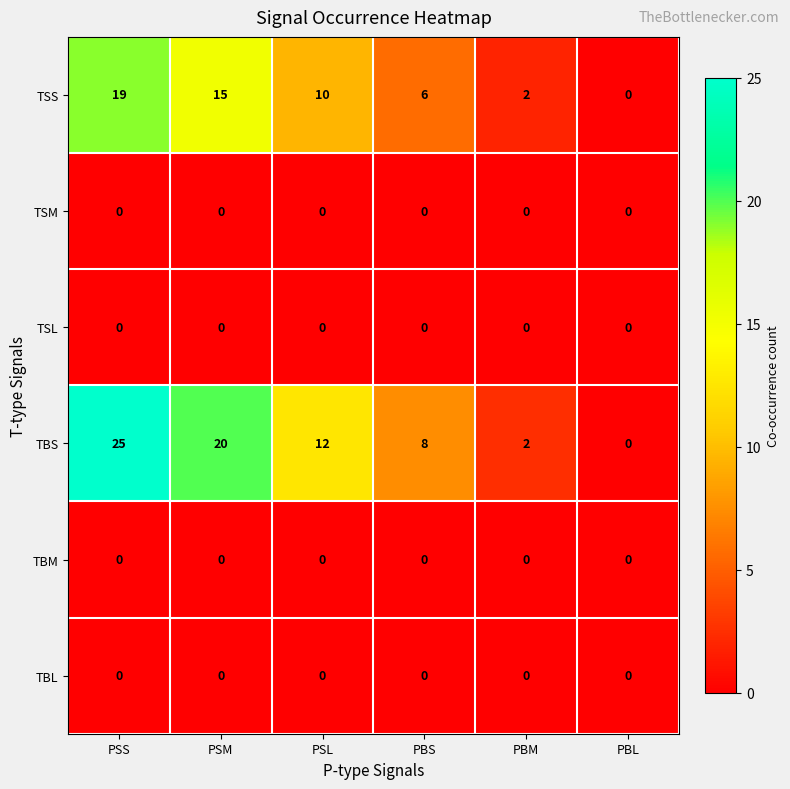

At which category does the chart reach its peak across all series?

PSS